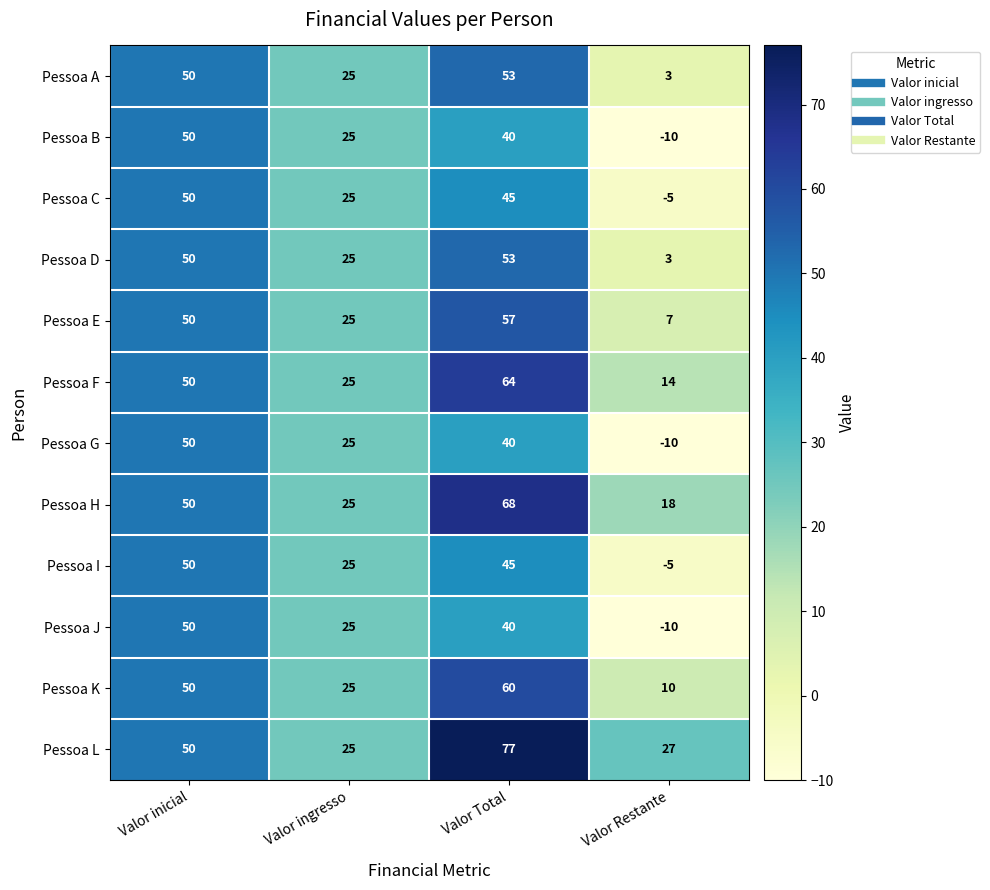

Which category has the lowest value across all series?

Valor Restante